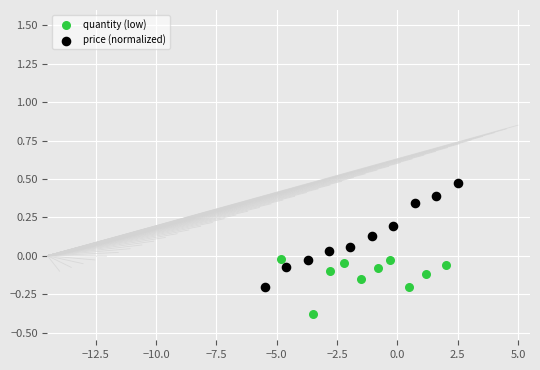

Which series has the largest Y range (max minus min)?

price (normalized)